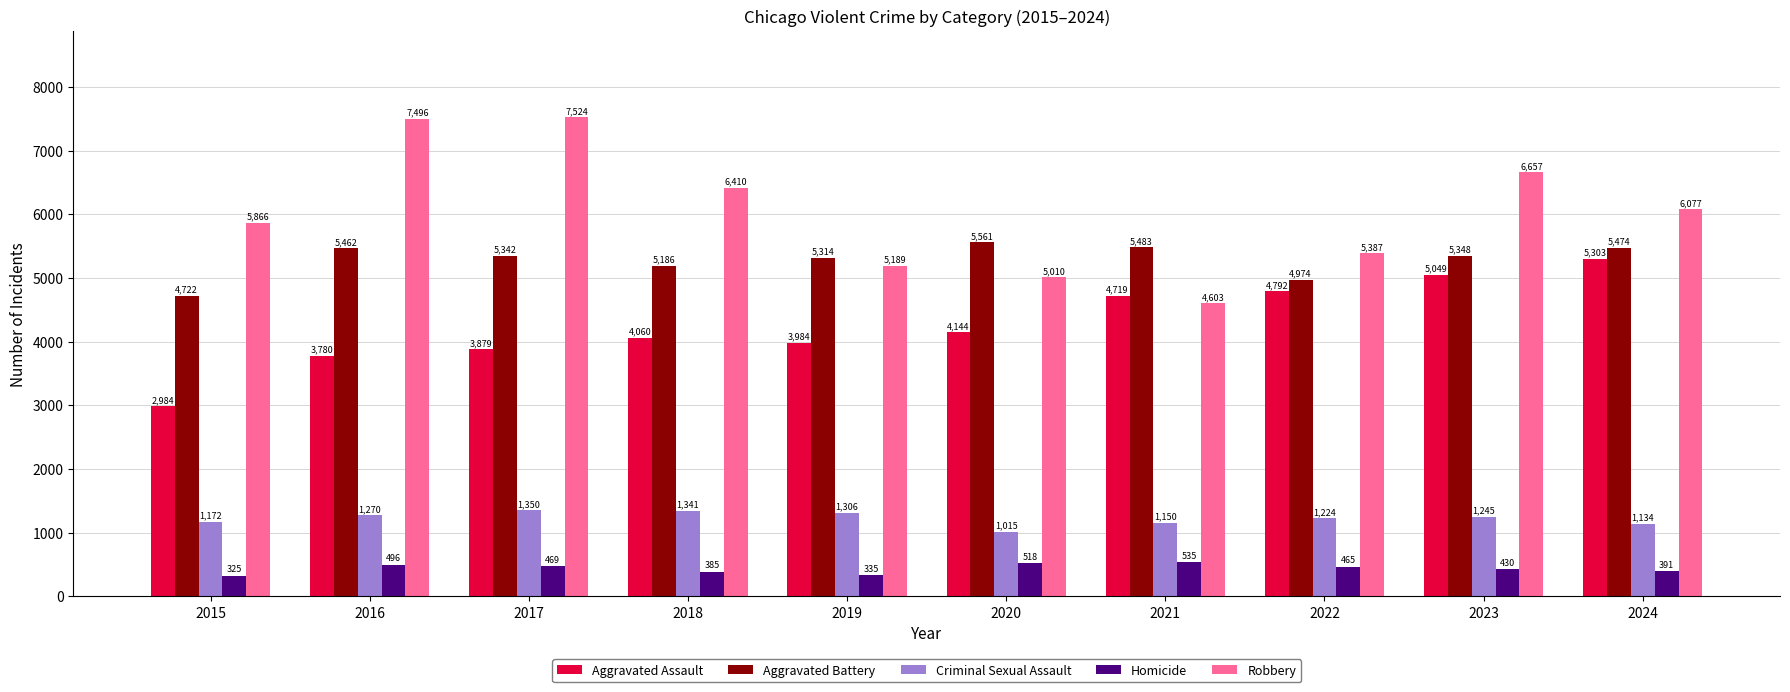

The Aggravated Assault series shows 3780 at 2016. True or false?

True